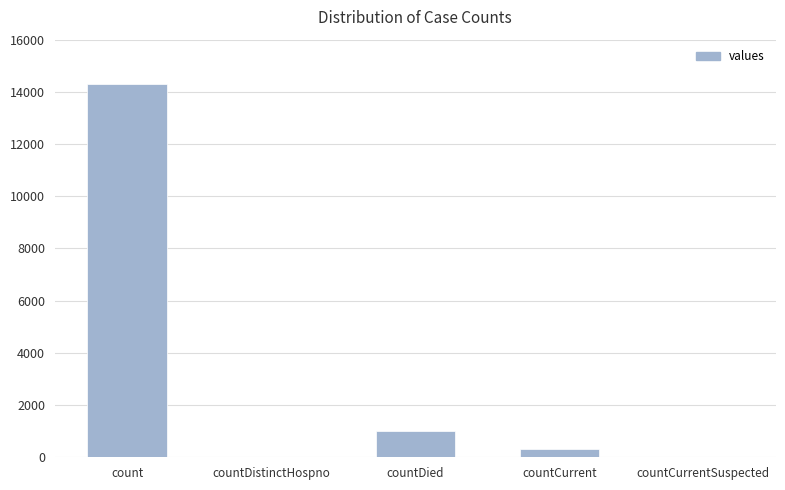

Count the number of data series in this chart.

1